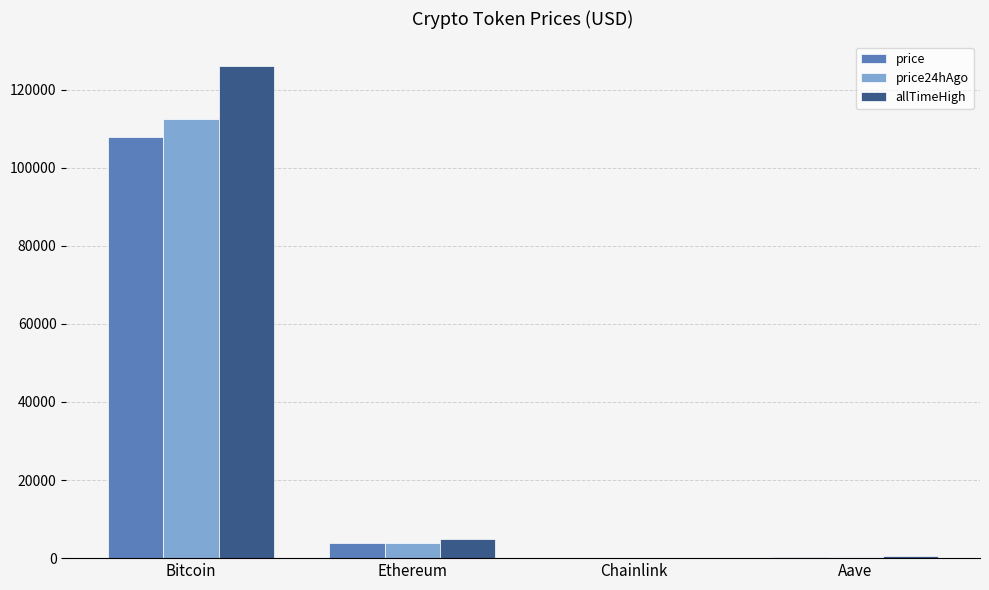

Which category has the highest value across all series?

Bitcoin